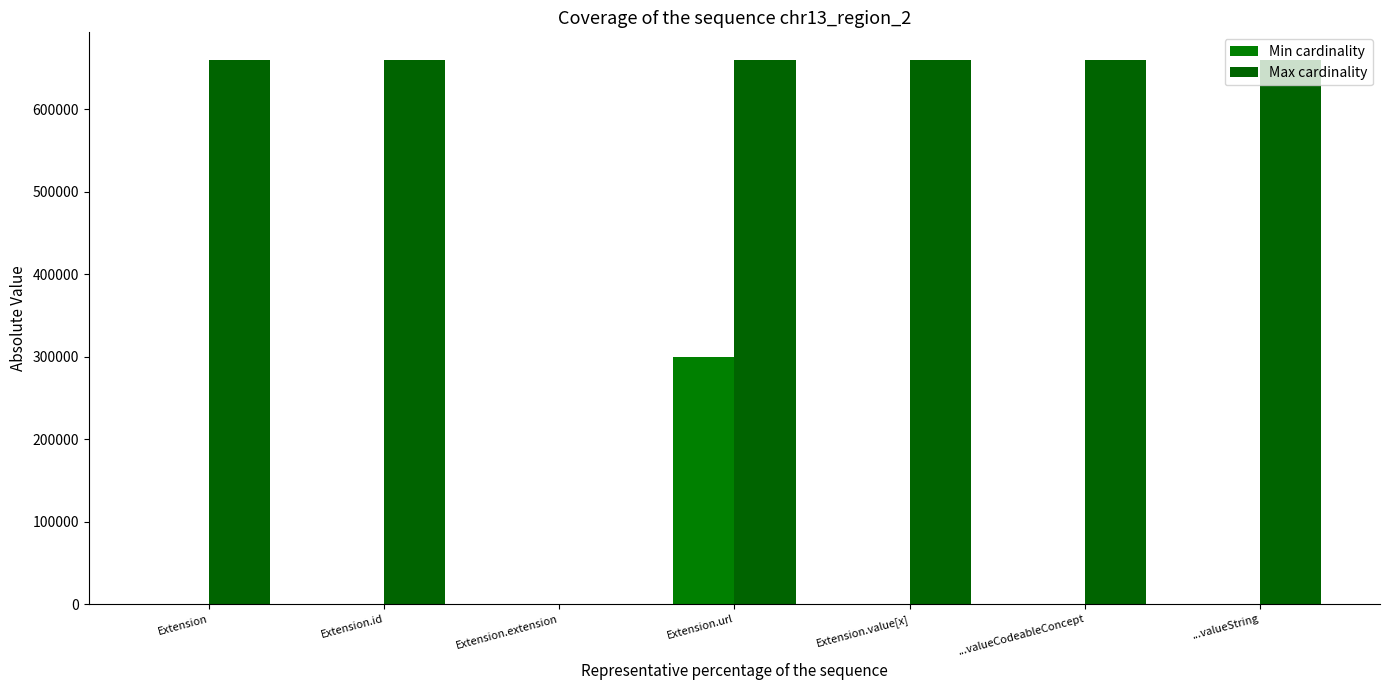

How many data points does each series have?

7